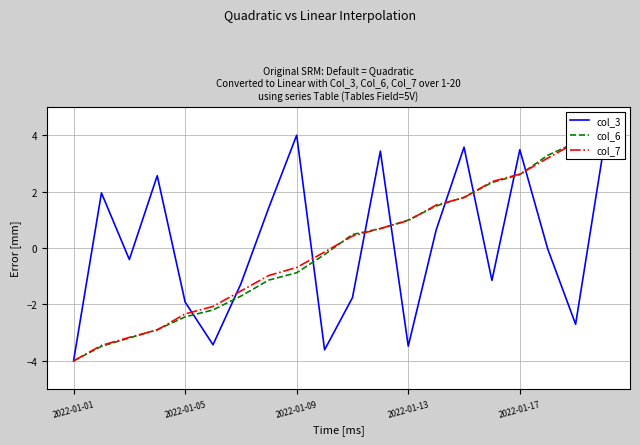

What value does the col_3 series have at 2022-01-05?

-1.9